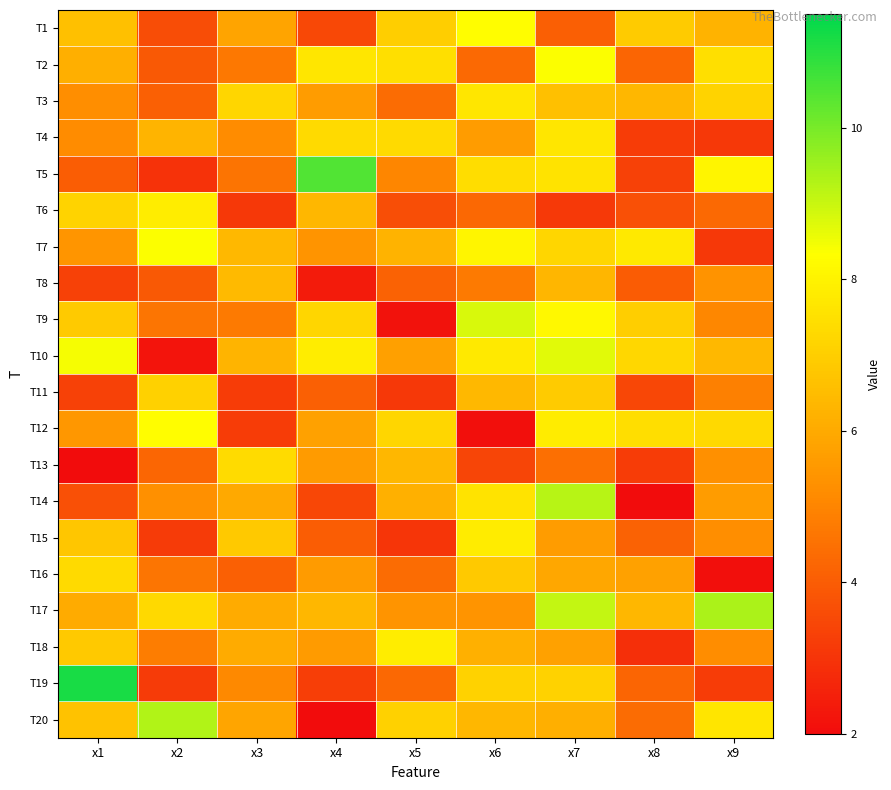

List the series in order of their peak value, lowest first.

T8, T11, T16, T13, T3, T4, T15, T18, T6, T12, T1, T7, T2, T10, T9, T14, T20, T17, T5, T19